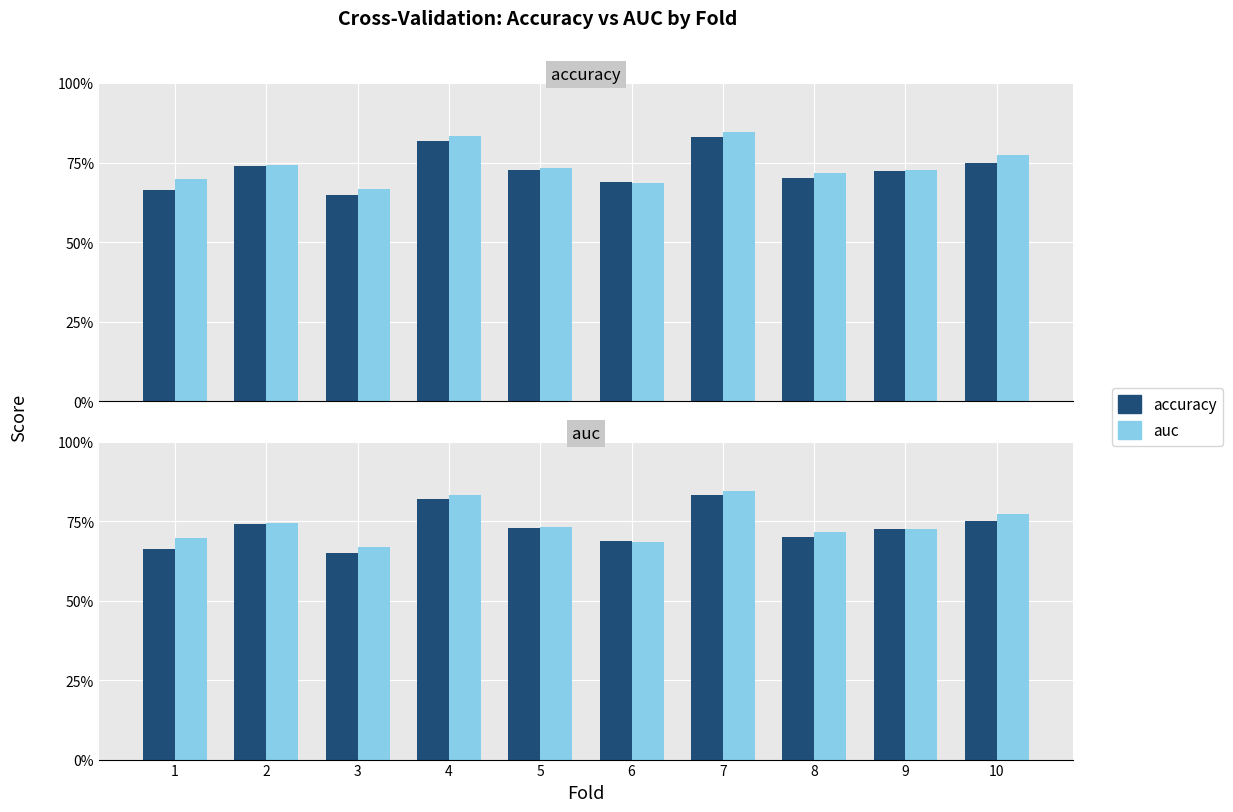

Between 8 and 2, which is larger?

2